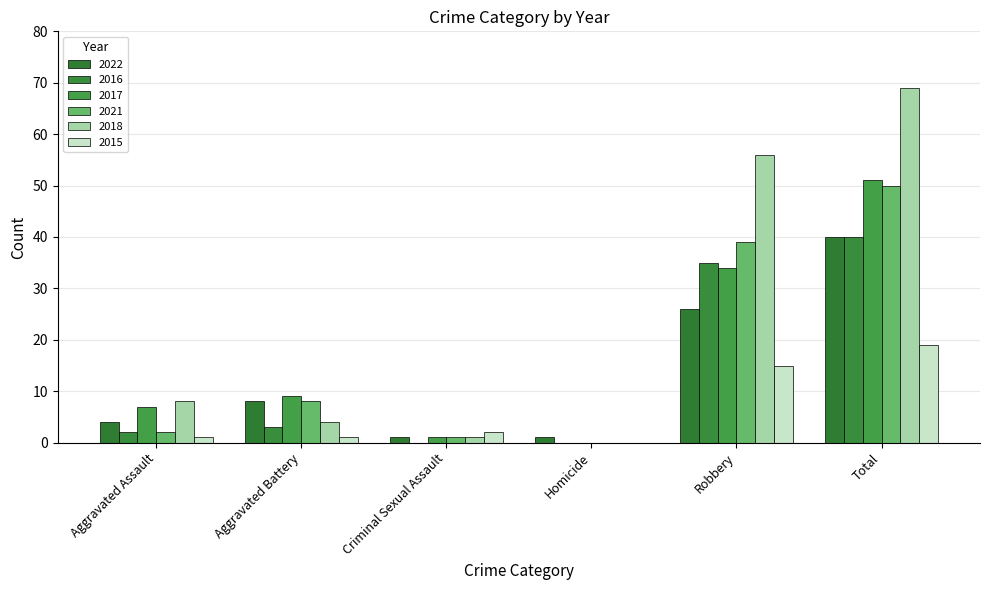

How many positive values does the 2017 series have?

5